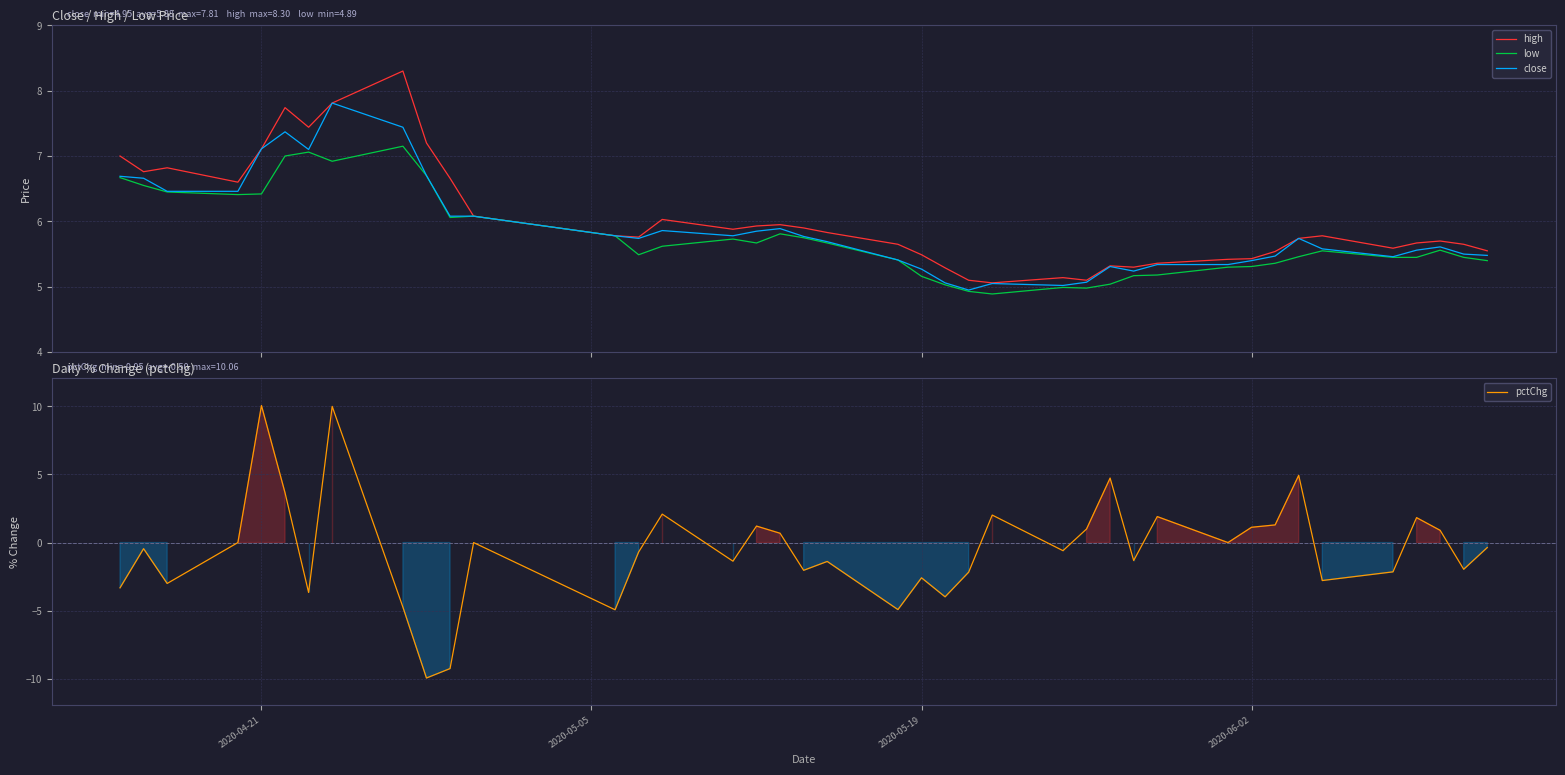

What is the minimum value for low?

4.9